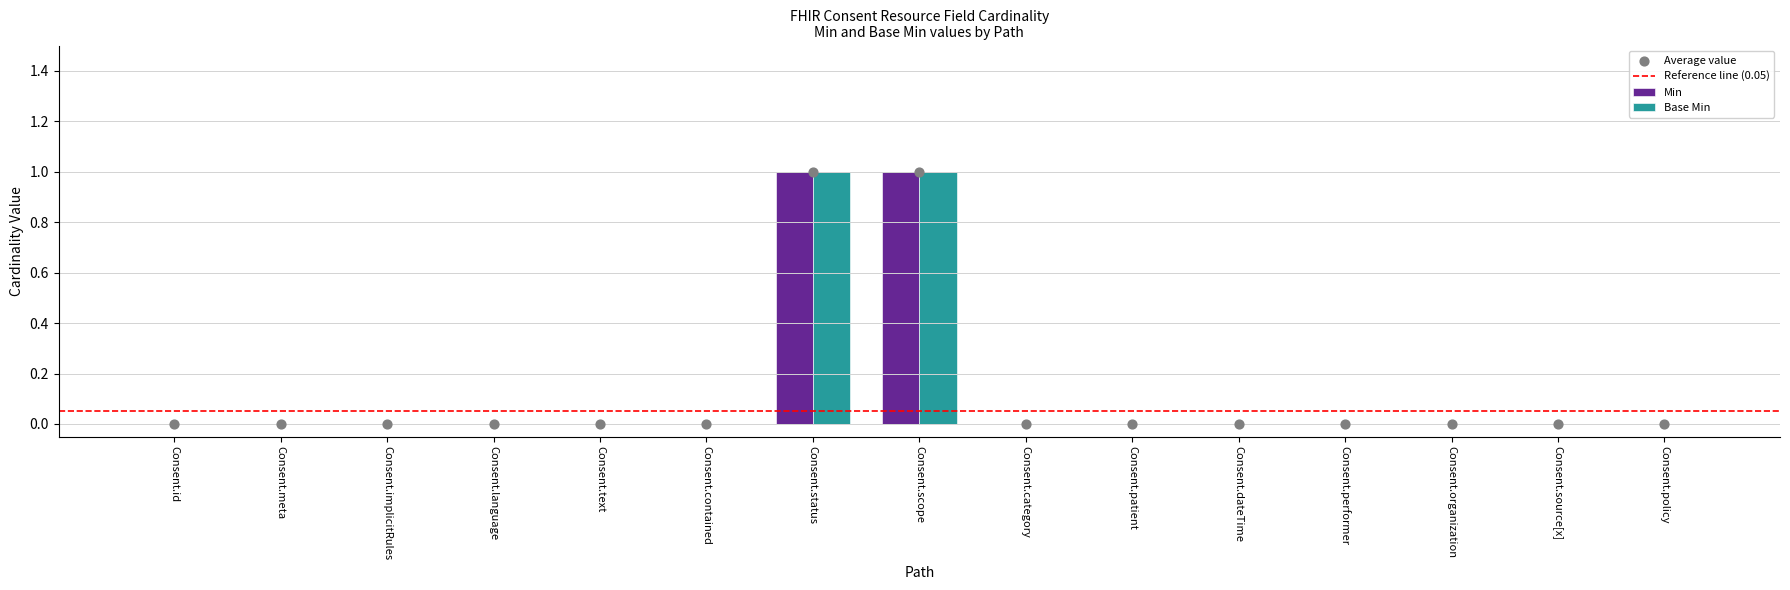

At which category is the sum across all series the highest?

Consent.status